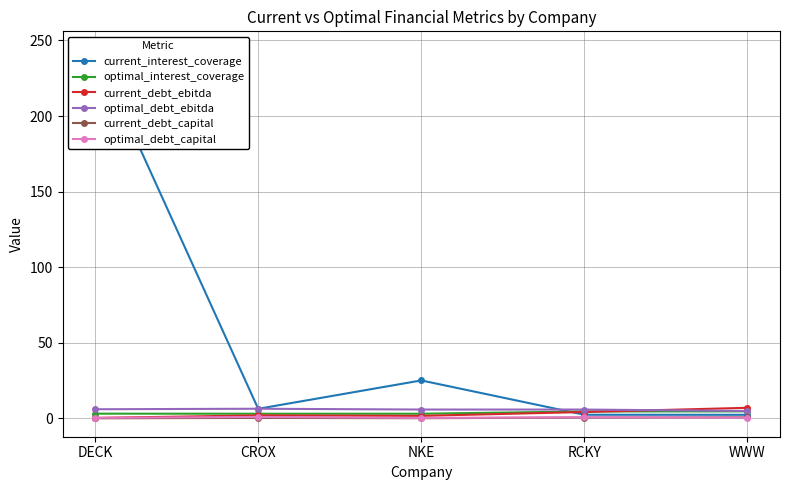

Which series has the largest range (max minus min)?

current_interest_coverage